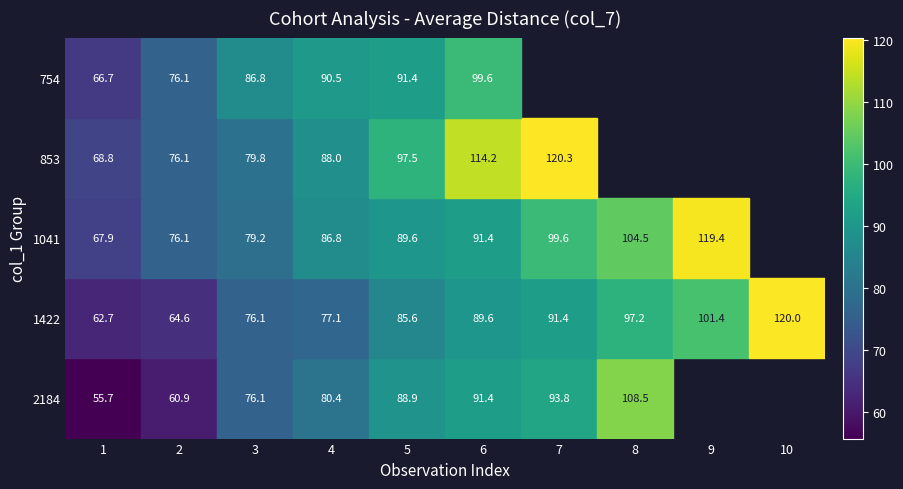

Which has a higher value, 7 or 1?

7